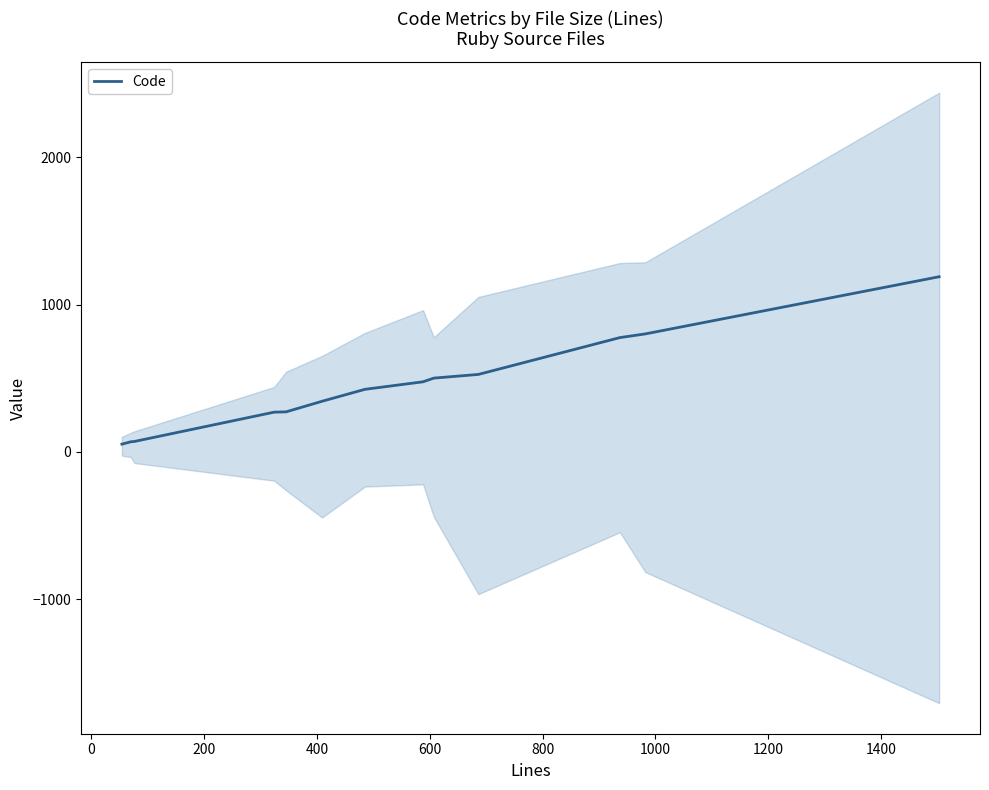

What is the difference between the second highest and minimum values?

748